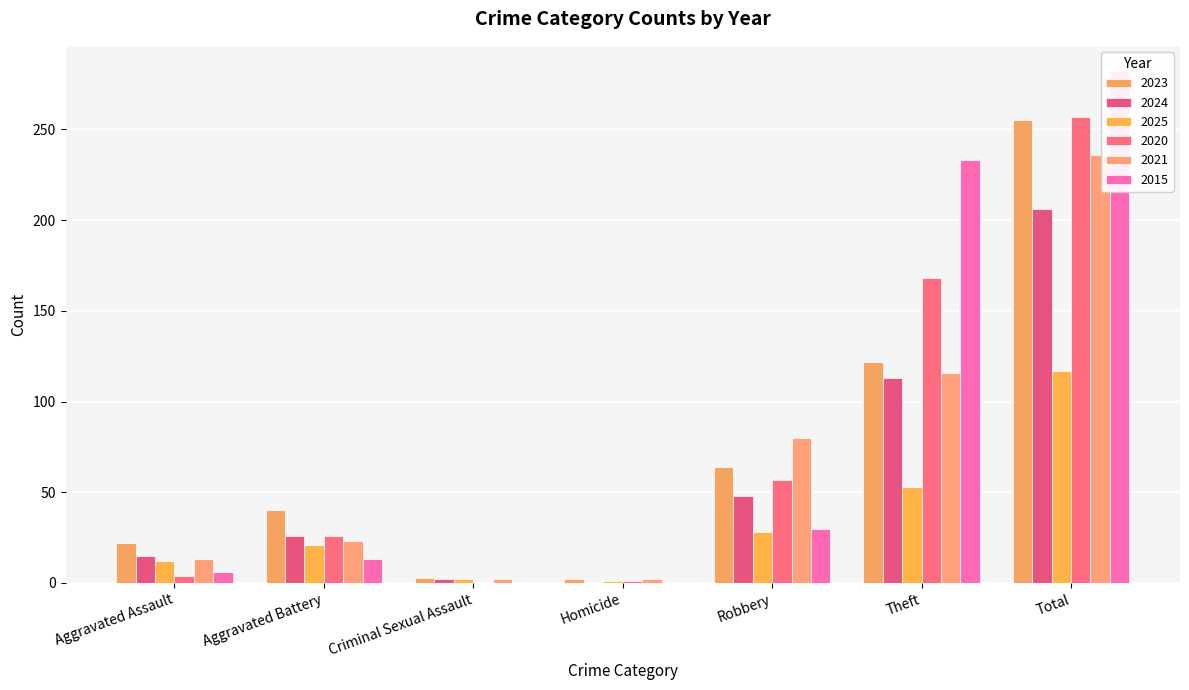

What is the difference between the 2024 values at Criminal Sexual Assault and Aggravated Battery?

24